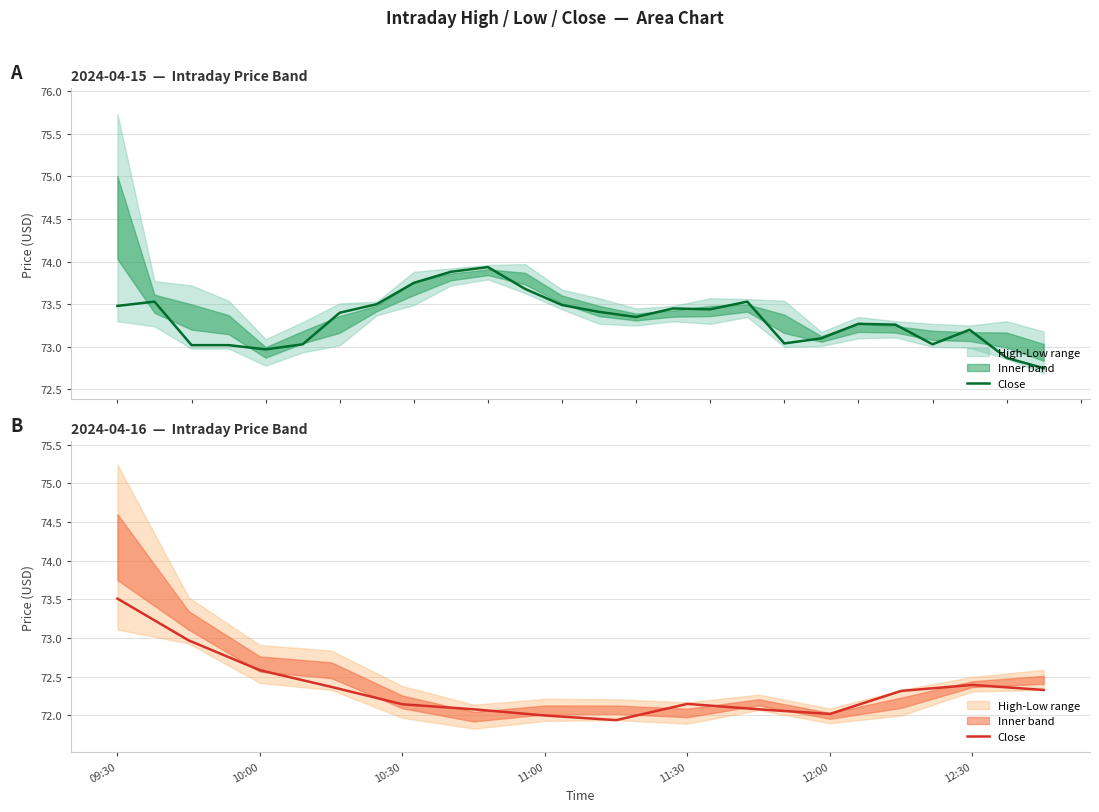

At which label does the data first exceed 72?

09:30